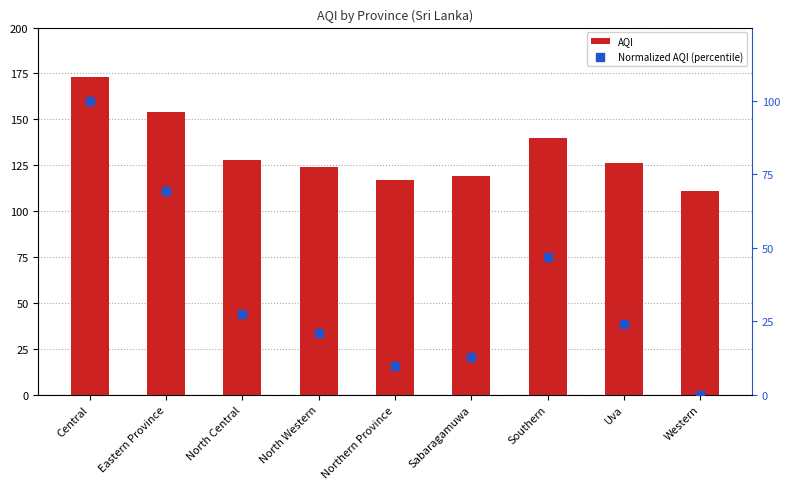

What are all the series names shown in the legend?

AQI, Normalized AQI (percentile)